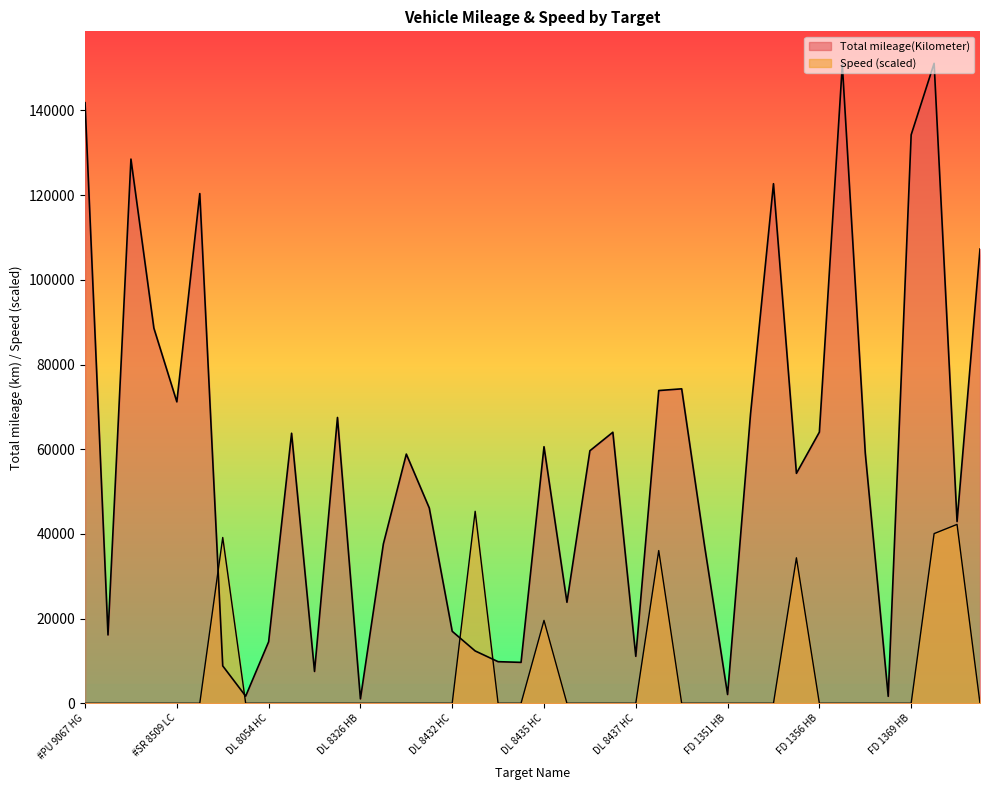

How many data points in Total mileage(Kilometer) are less than 59096?

20